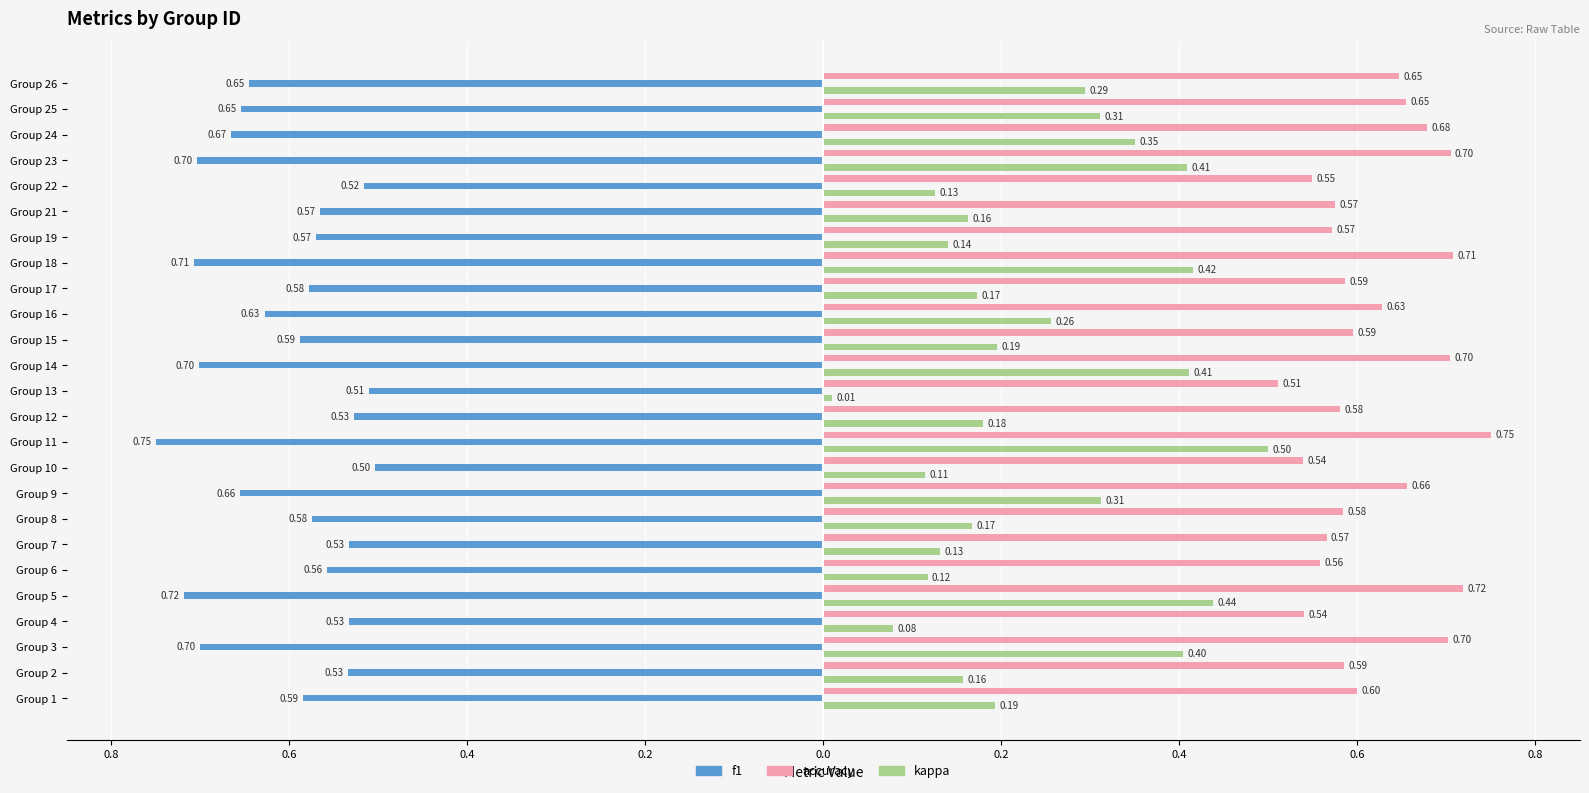

Which series has the largest total across all categories?

accuracy